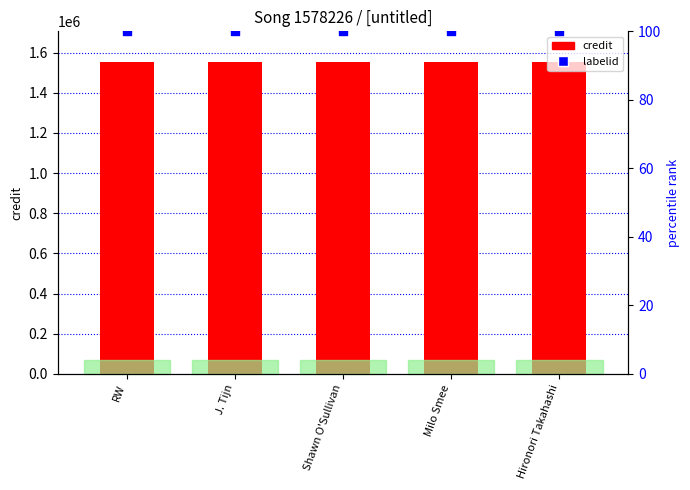

Which series contains the lowest Y value?

labelid (percentile)